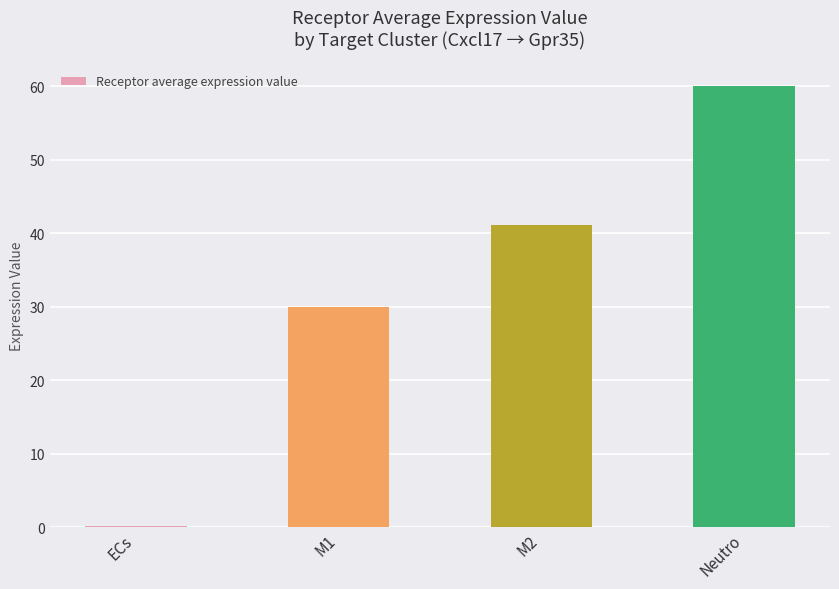

What is the sum of all values?

131.1